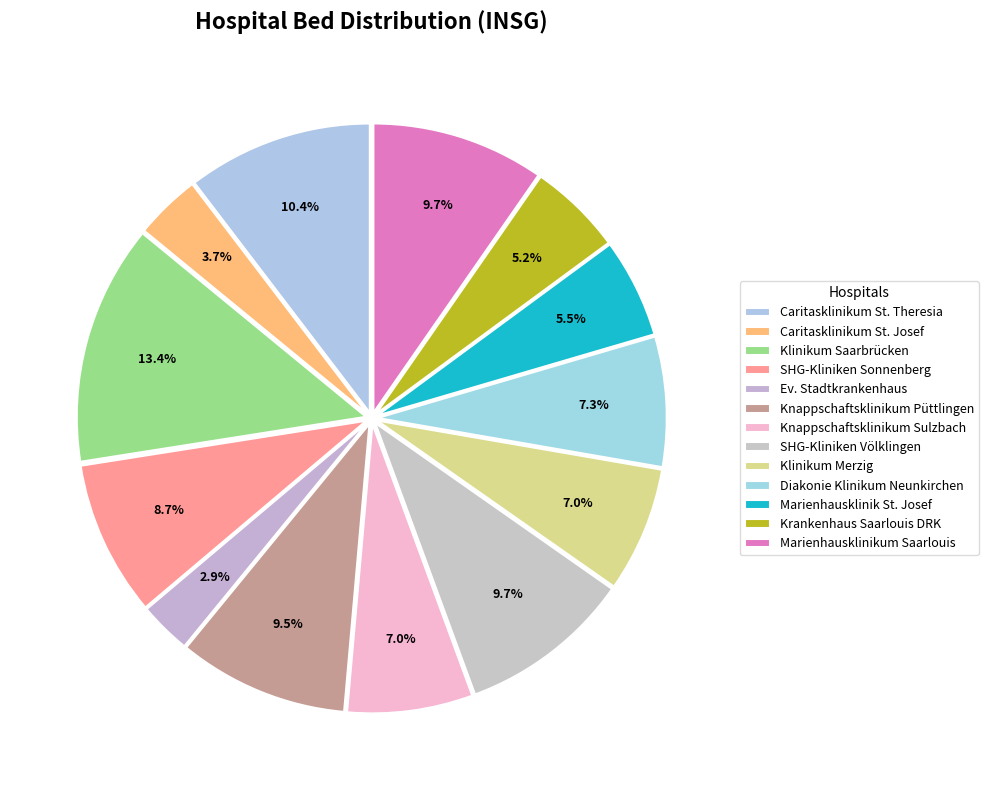

Count the number of slices in the pie.

13